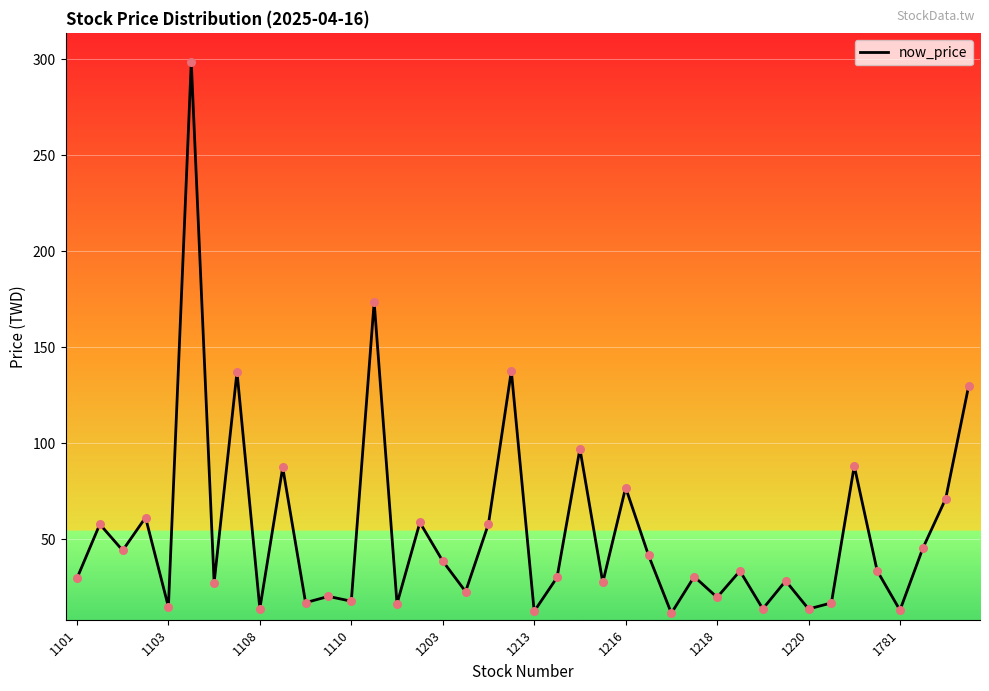

What is the greatest value displayed?

298.5